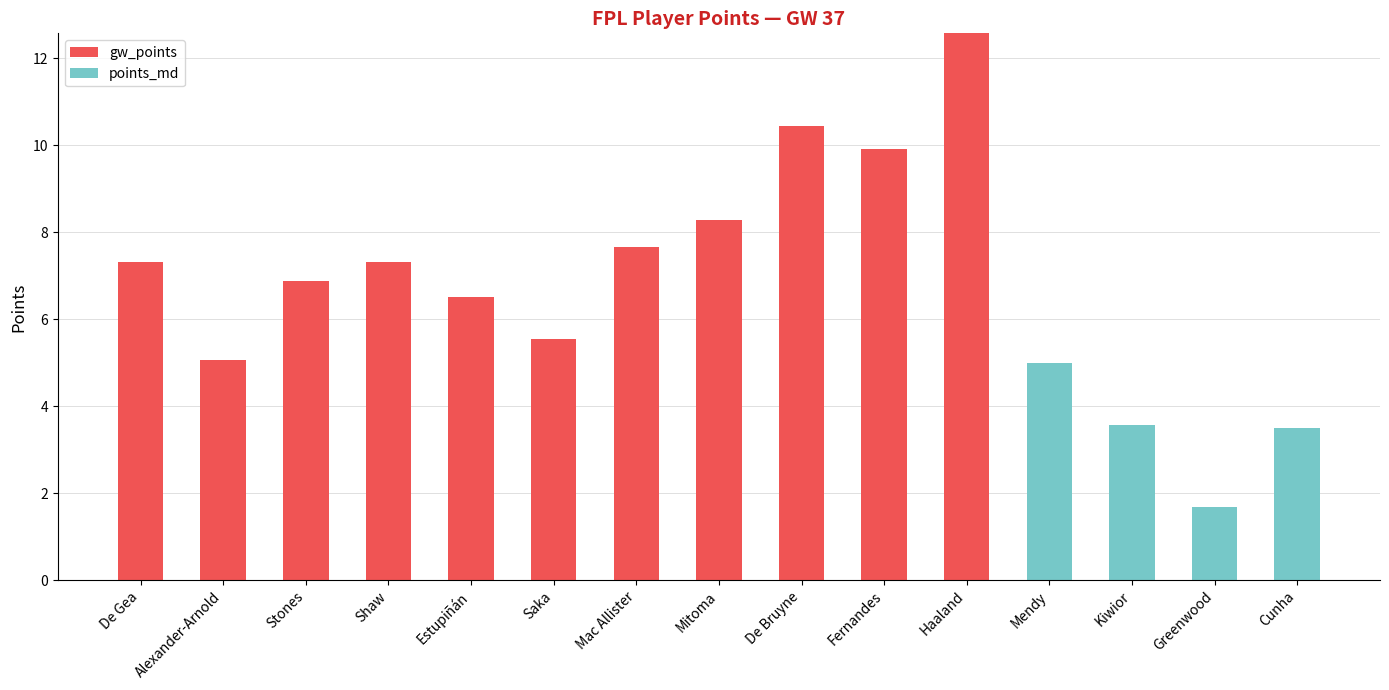

Count the number of categories in the chart.

15